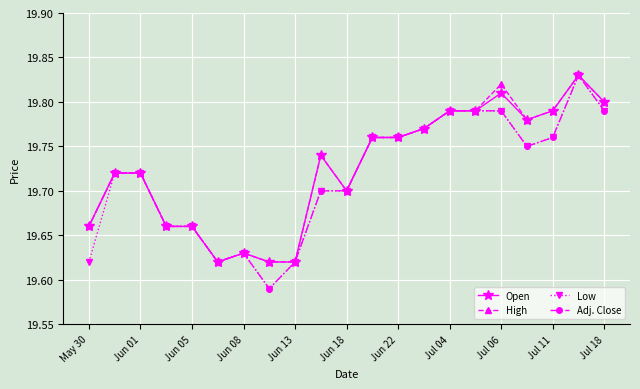

What are all the series names shown in the legend?

Open, High, Low, Adj. Close